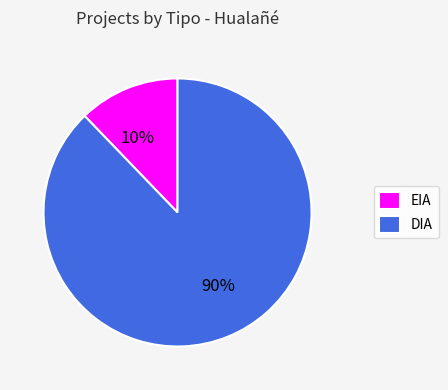

To the nearest percent, what is the average slice percentage?

50%